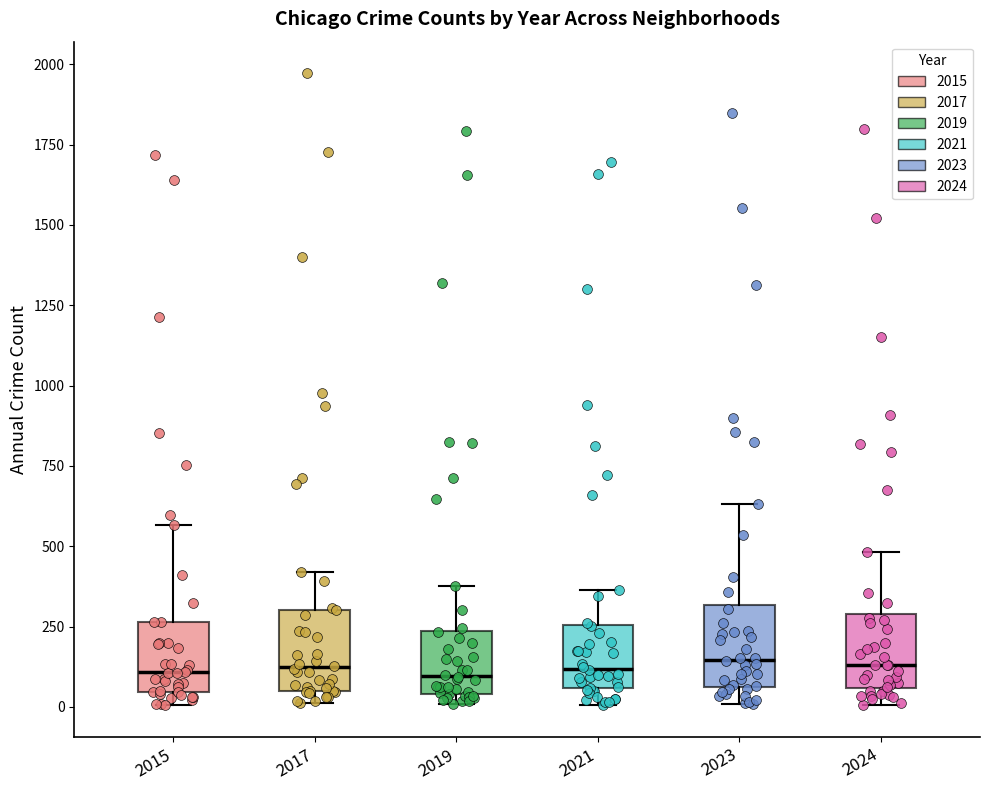

Reading left to right, transcribe this box plot: for each box, give where its median line is, the range the box spans, and where its two whiskers end, as read against the y-axis. The values are not printed on the chart, so give them approximately, as read against the axis.

2015: median 100, box 50 to 250, whiskers 0 to 550
2017: median 100, box 50 to 300, whiskers 0 to 400
2019: median 100, box 50 to 250, whiskers 0 to 400
2021: median 100, box 50 to 250, whiskers 0 to 350
2023: median 150, box 50 to 300, whiskers 0 to 650
2024: median 150, box 50 to 300, whiskers 0 to 500